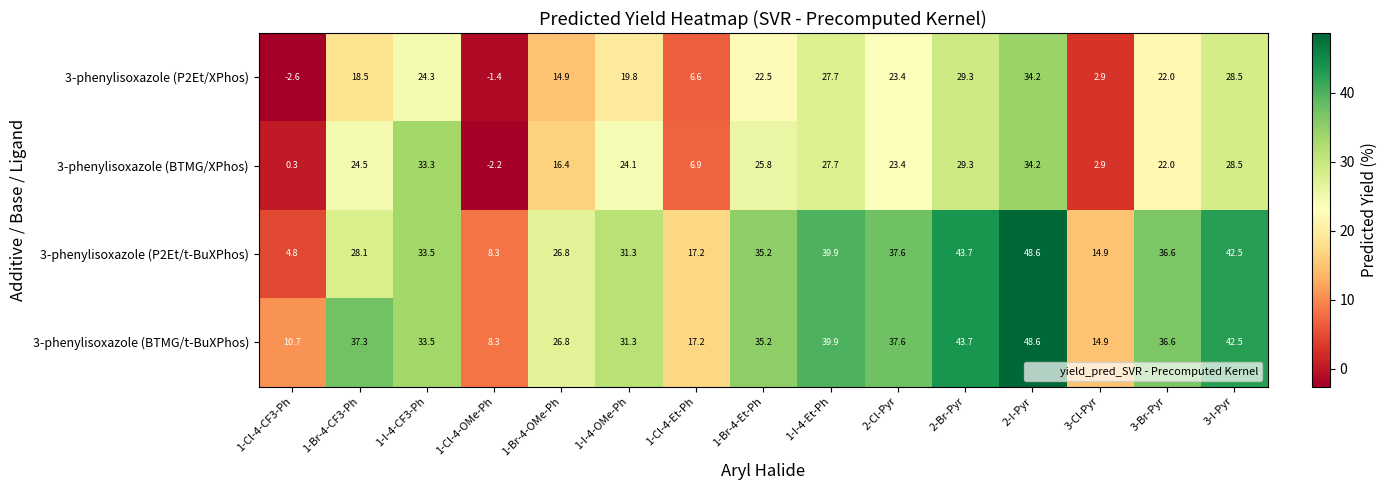

What is the difference between the 3-phenylisoxazole (BTMG/XPhos) values at 2-Br-Pyr and 1-Br-4-Et-Ph?

3.5